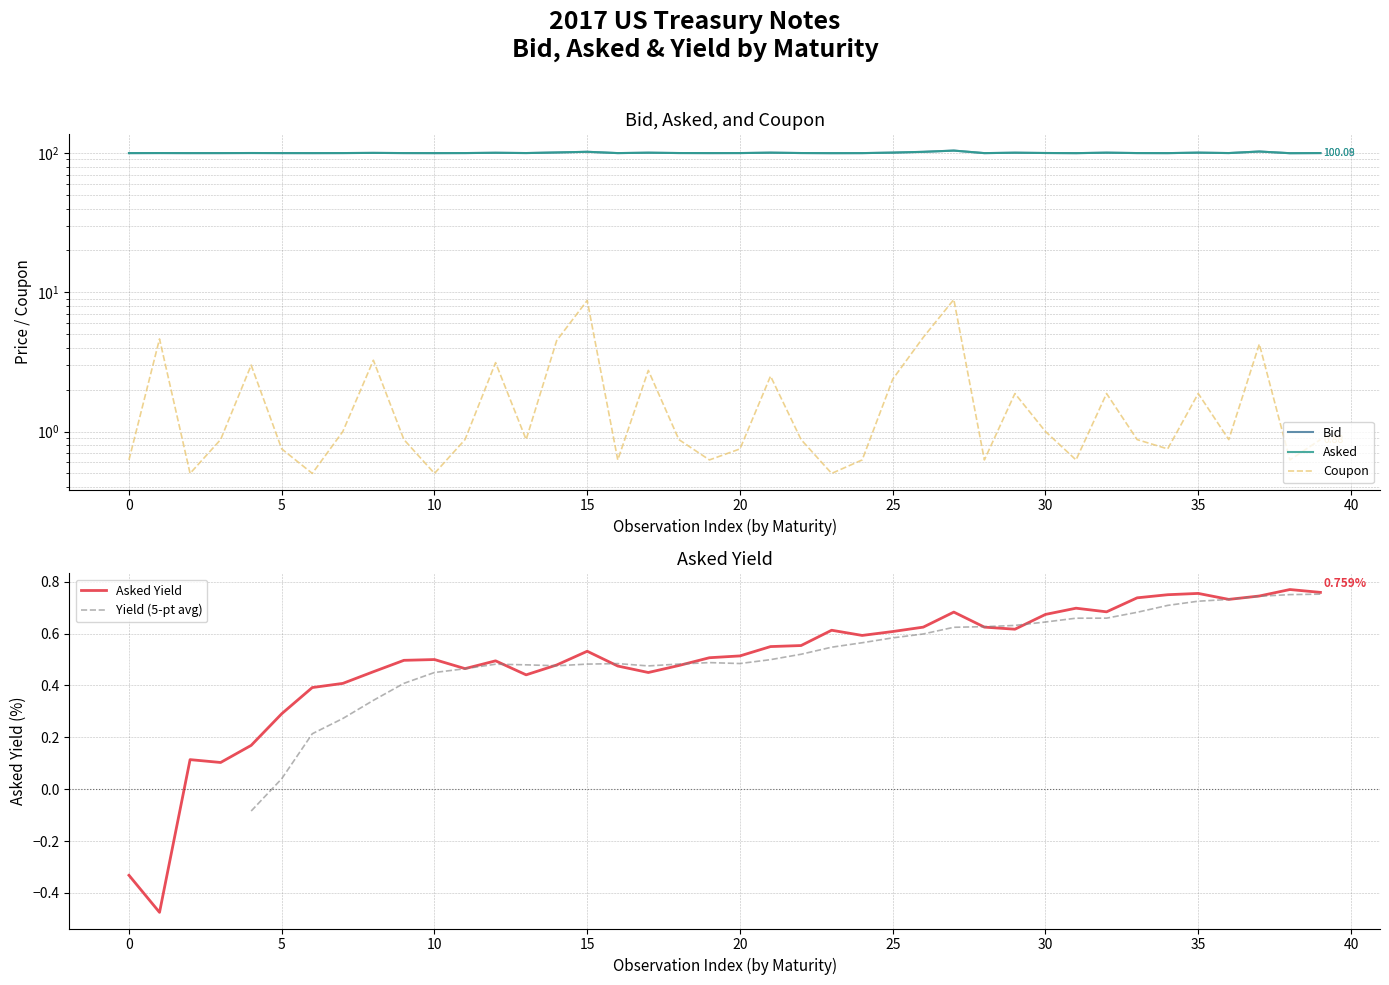

Reading left to right, extract all data points from this chart.

Asked Yield: -0.3	-0.5	0.1	0.1	0.2	0.3	0.4	0.4	0.5	0.5	0.5	0.5	0.5	0.4	0.5	0.5	0.5	0.5	0.5	0.5	0.5	0.6	0.6	0.6	0.6	0.6	0.6	0.7	0.6	0.6	0.7	0.7	0.7	0.7	0.8	0.8	0.7	0.7	0.8	0.8
Bid: 100.0	100.1	100.0	100.0	100.2	100.0	100.0	100.1	100.4	100.1	100.0	100.1	100.6	100.1	101.1	102.2	100.0	100.7	100.1	100.0	100.1	100.8	100.1	99.9	100.0	100.8	102.1	104.3	100.0	100.7	100.2	99.9	100.8	100.1	100.0	100.8	100.1	102.7	99.9	100.1
Asked: 100.0	100.1	100.0	100.0	100.2	100.0	100.0	100.1	100.4	100.1	100.0	100.1	100.6	100.1	101.1	102.2	100.0	100.7	100.1	100.0	100.1	100.8	100.1	99.9	100.0	100.9	102.2	104.3	100.0	100.7	100.2	100.0	100.8	100.1	100.0	100.8	100.1	102.7	99.9	100.1
Coupon: 0.6	4.6	0.5	0.9	3.0	0.8	0.5	1.0	3.2	0.9	0.5	0.9	3.1	0.9	4.5	8.8	0.6	2.8	0.9	0.6	0.8	2.5	0.9	0.5	0.6	2.4	4.8	8.9	0.6	1.9	1.0	0.6	1.9	0.9	0.8	1.9	0.9	4.2	0.6	0.9